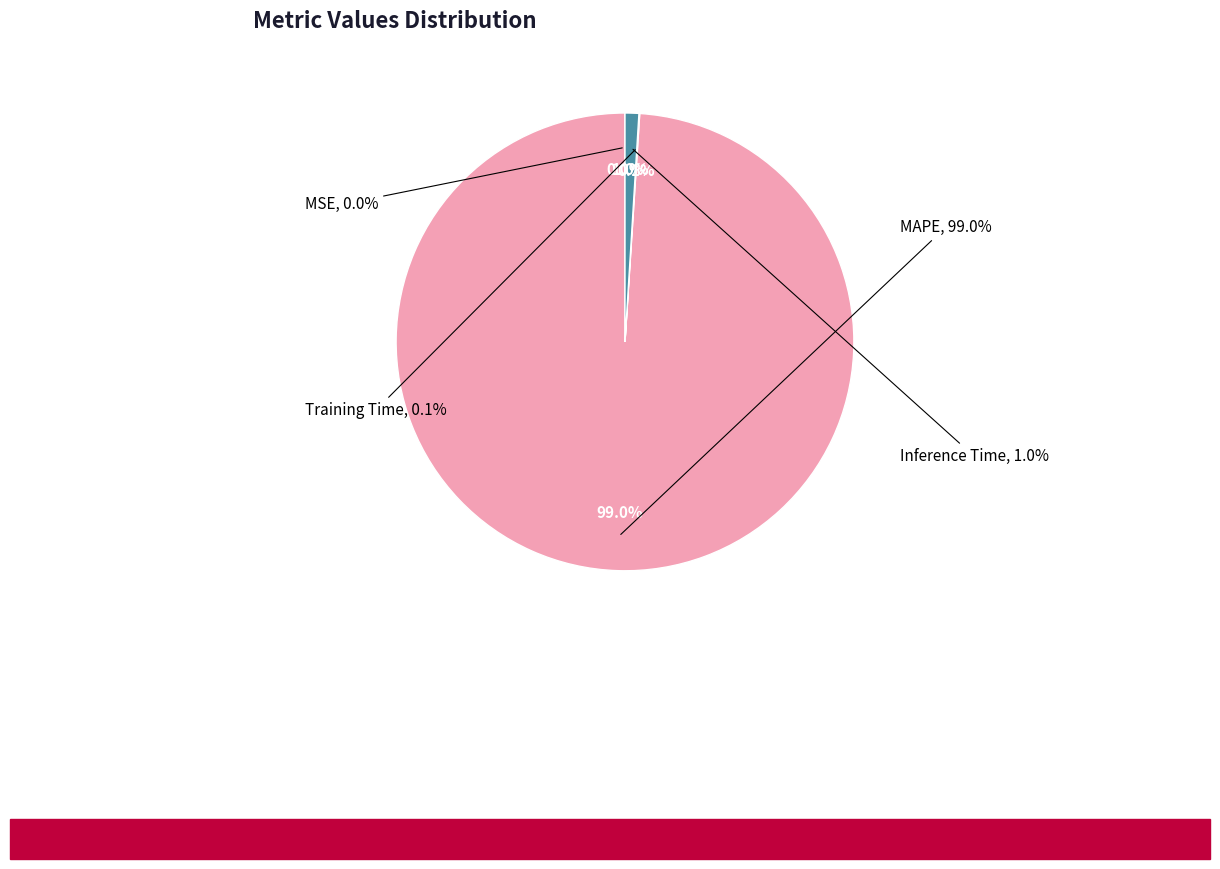

Between Inference Time and MAPE, which is larger?

MAPE